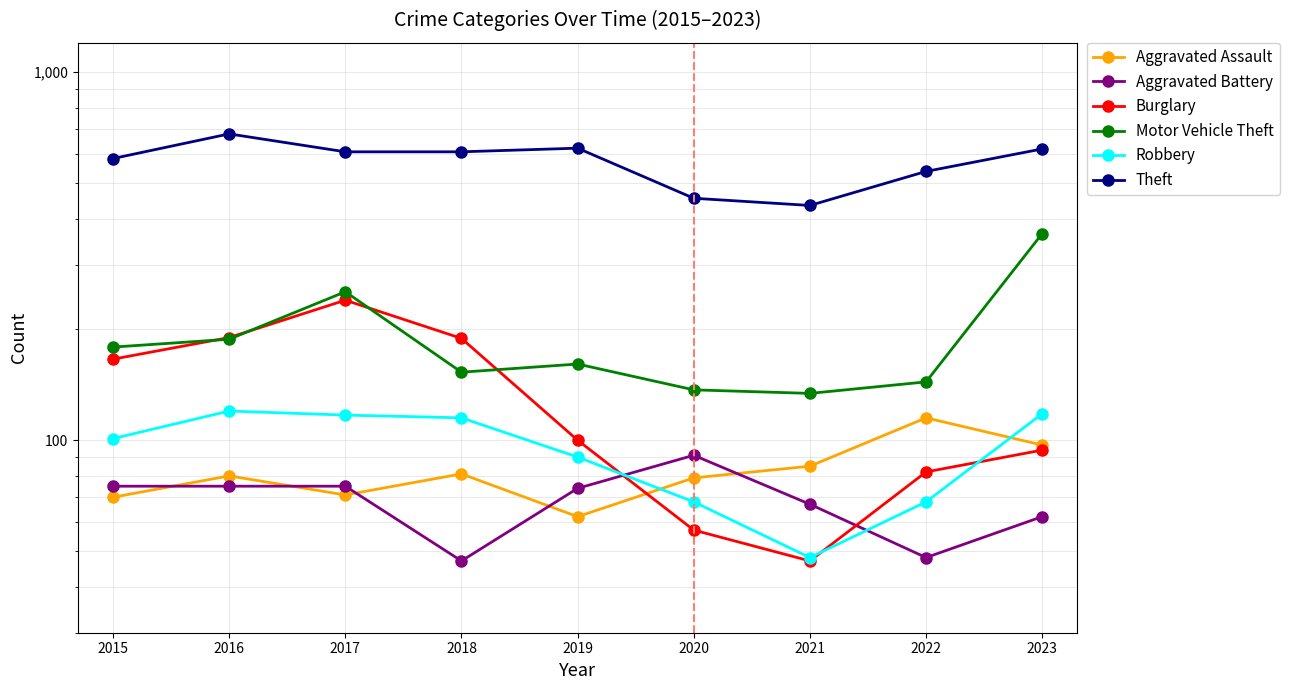

What is the sum of all Aggravated Assault values?

740